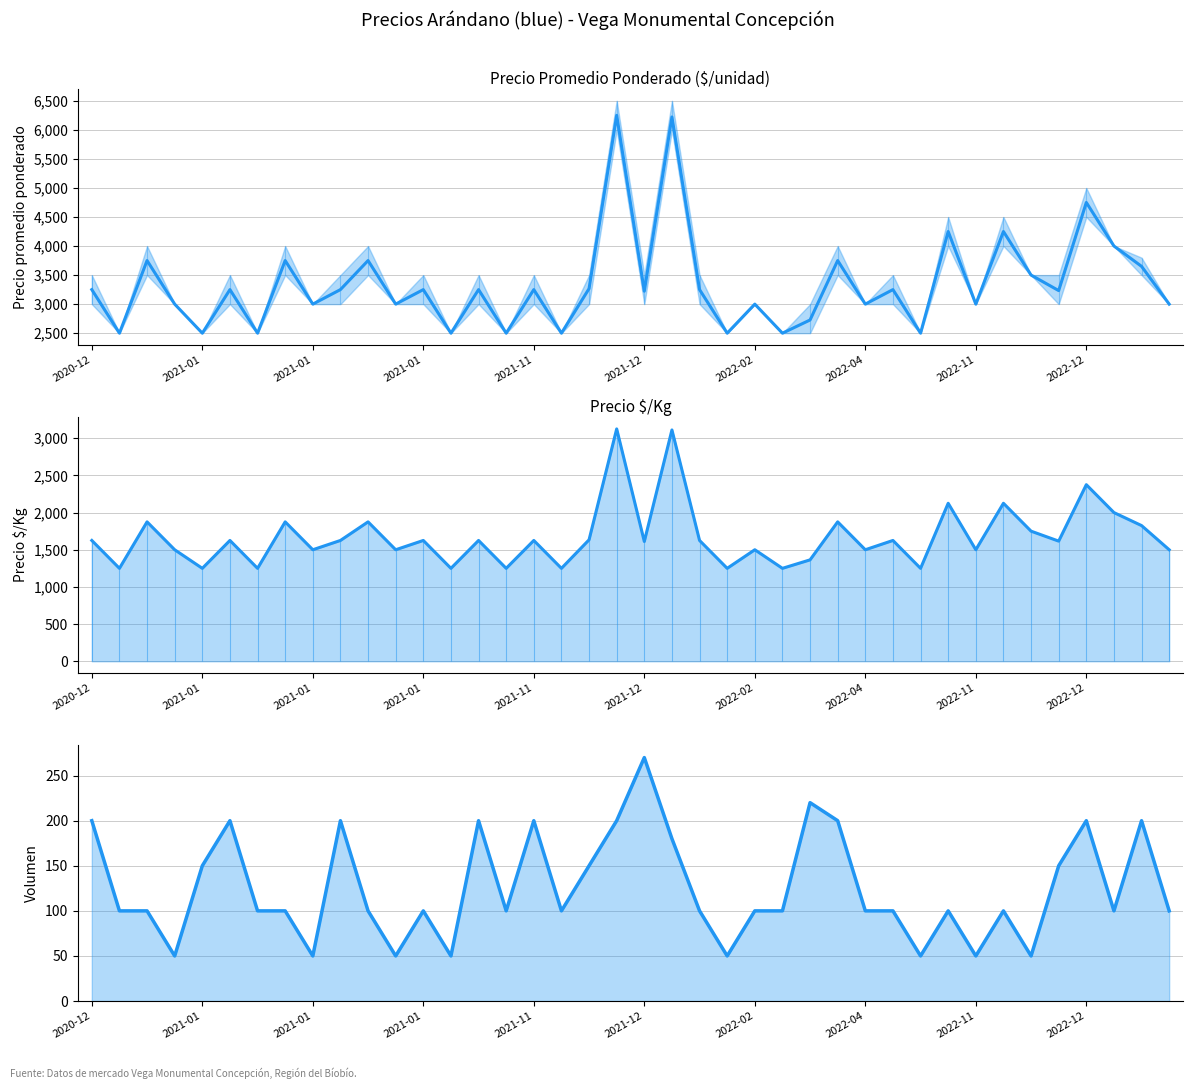

In Precio promedio ponderado, how many points are lower than both neighbors (excluding endpoints)?

15